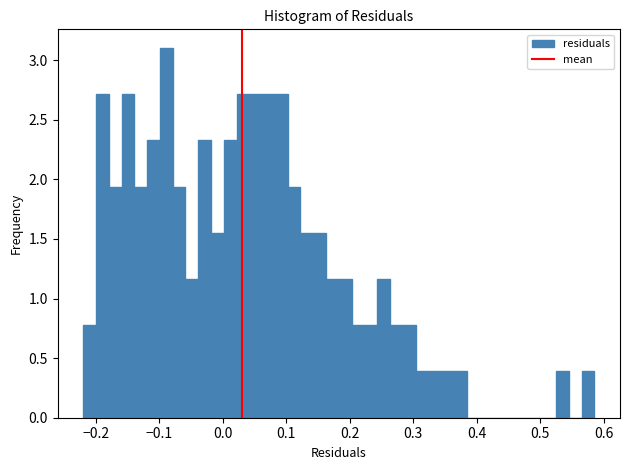

Around what value on the x-axis is the tallest bar? Give the approximate position of its centre, as read against the axis.

-0.09